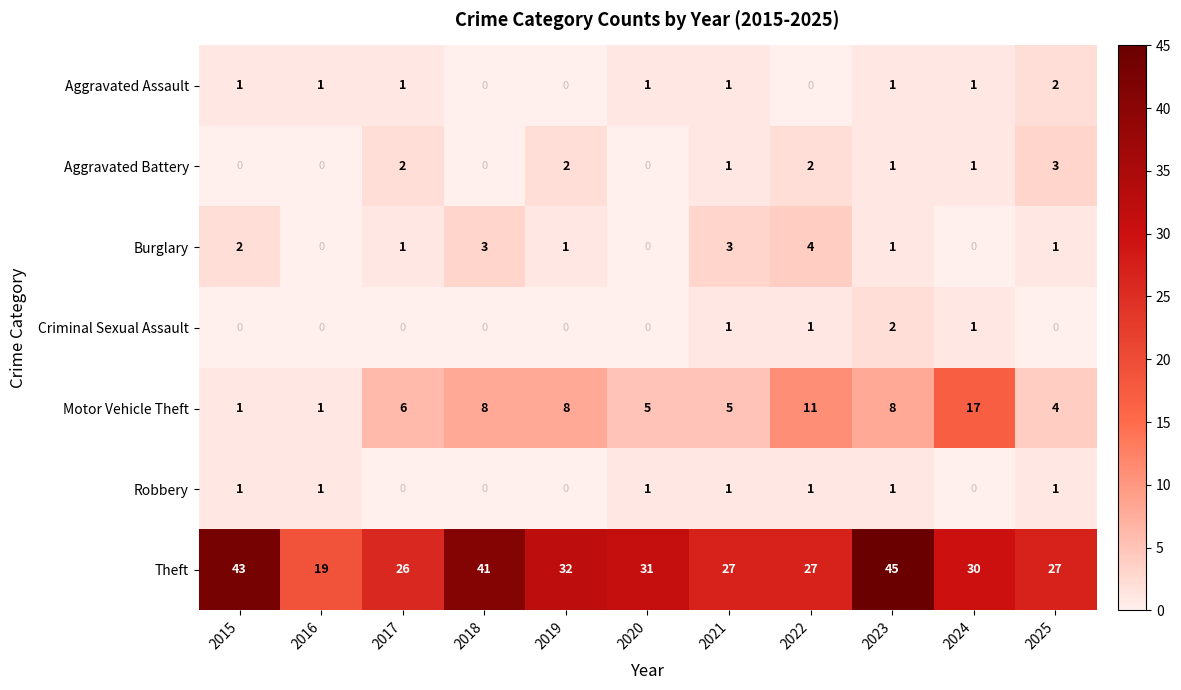

The Aggravated Battery series shows 0 at 2015. True or false?

True